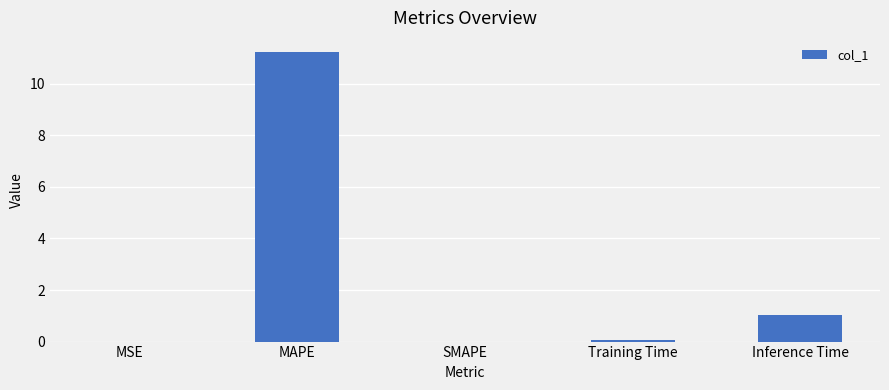

What is the greatest value displayed?

11.2